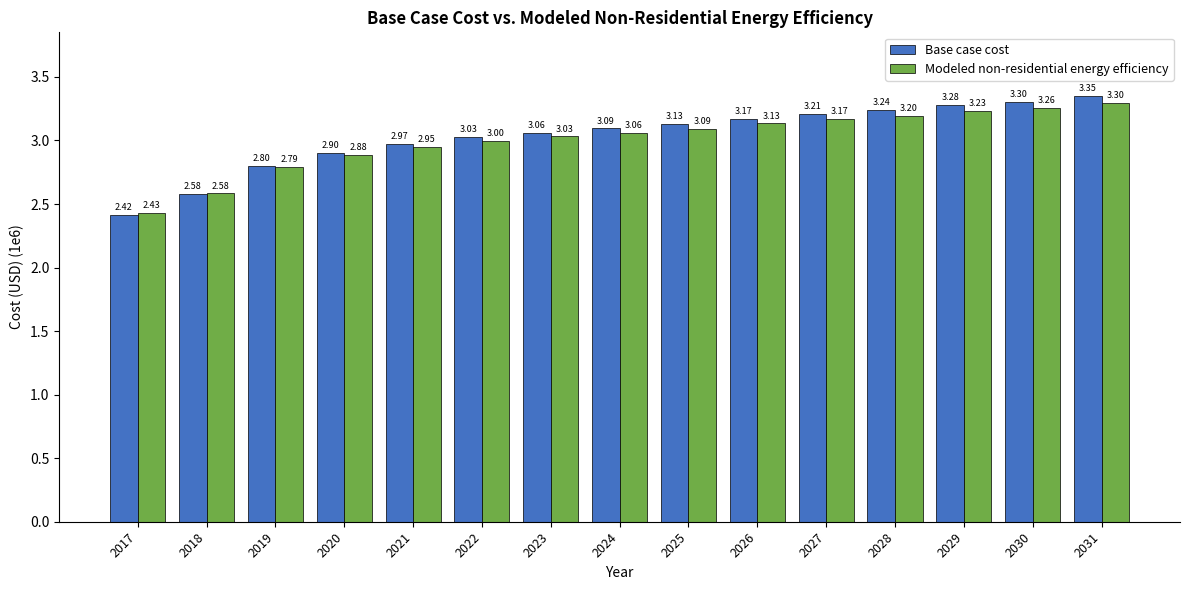

What is the difference between the Base case cost values at 2018 and 2026?

593497.1